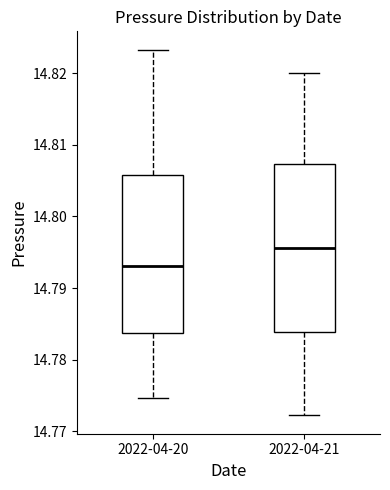

Where is the lower edge of the box for 2022-04-20 on the y-axis? The values are not printed on the chart, so give them approximately, as read against the axis.

14.784